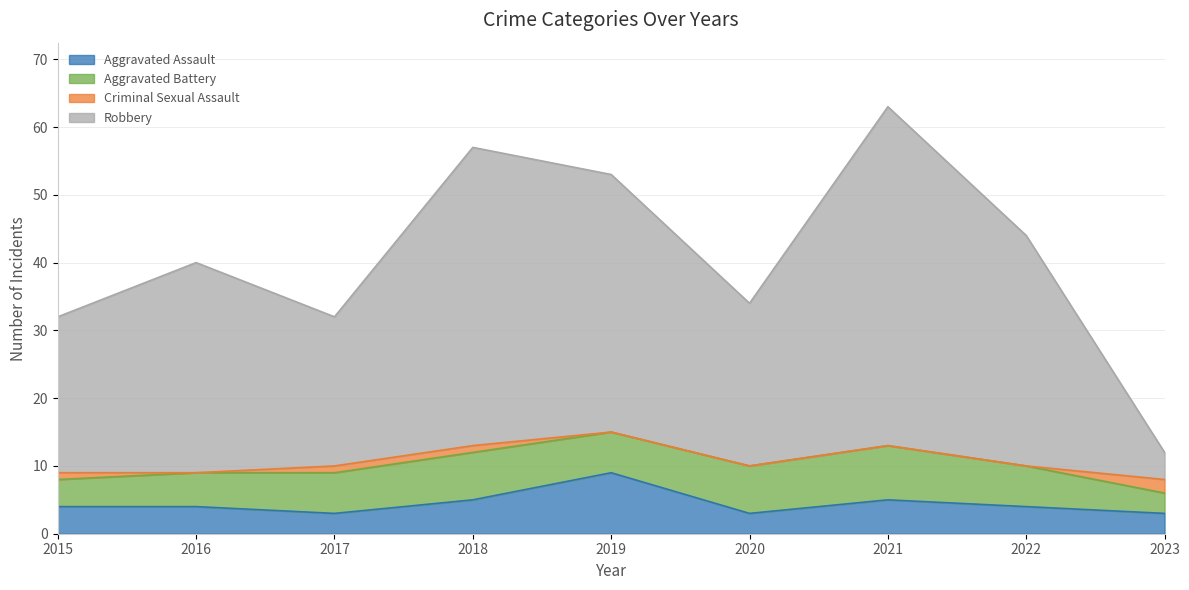

How many categories are shown in the chart?

9